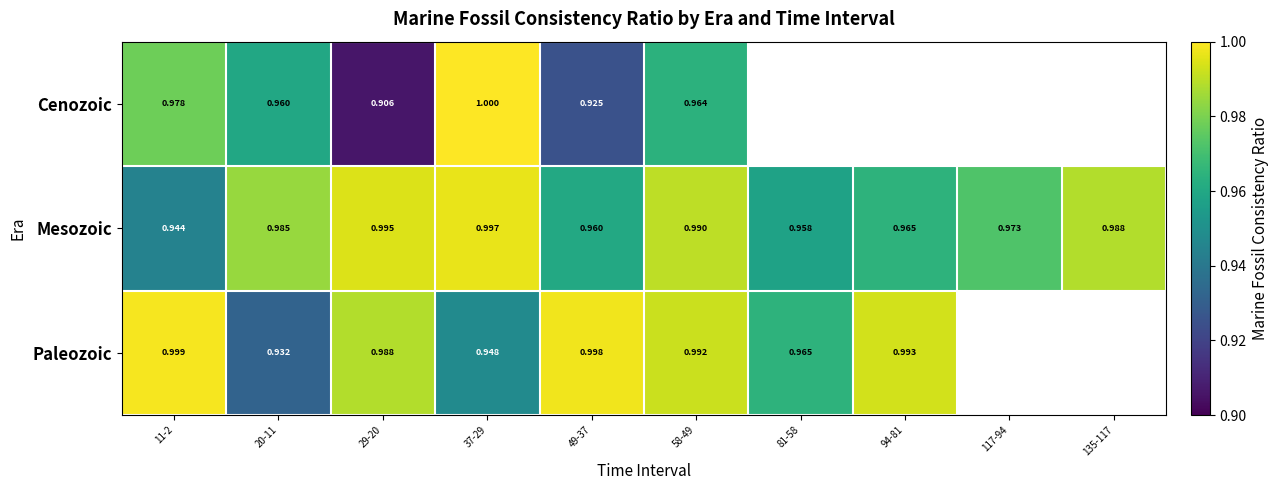

What is the total value across all series at 49-37?

2.9